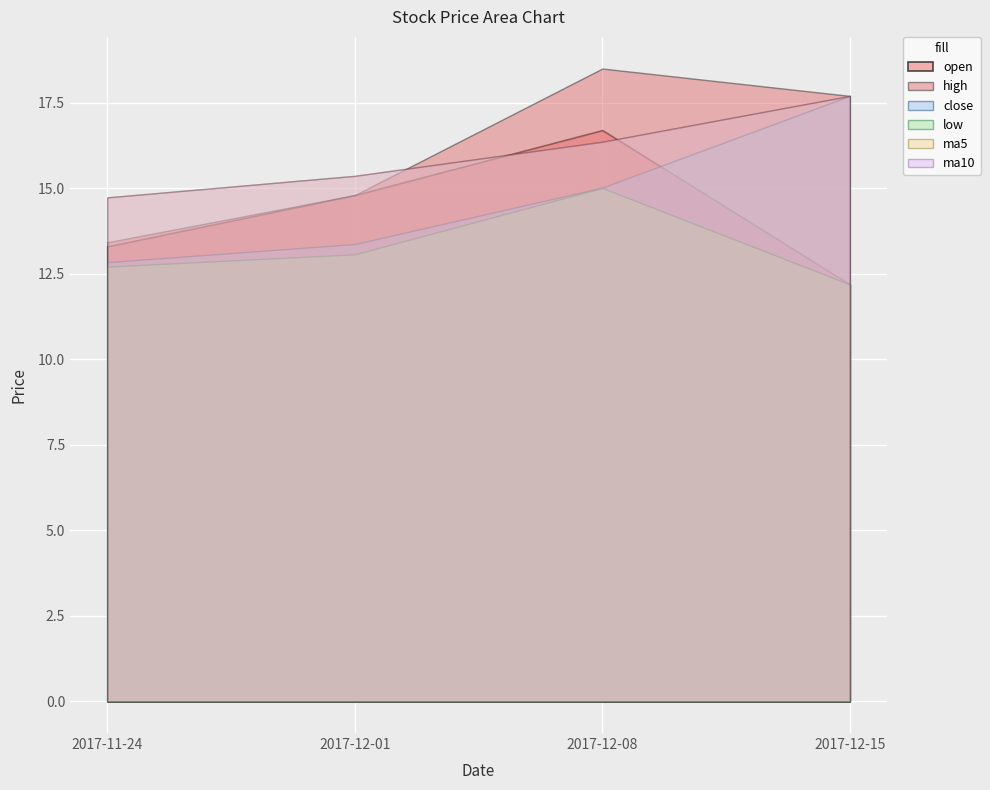

The high series shows 13.4 at 2017-11-24. True or false?

True